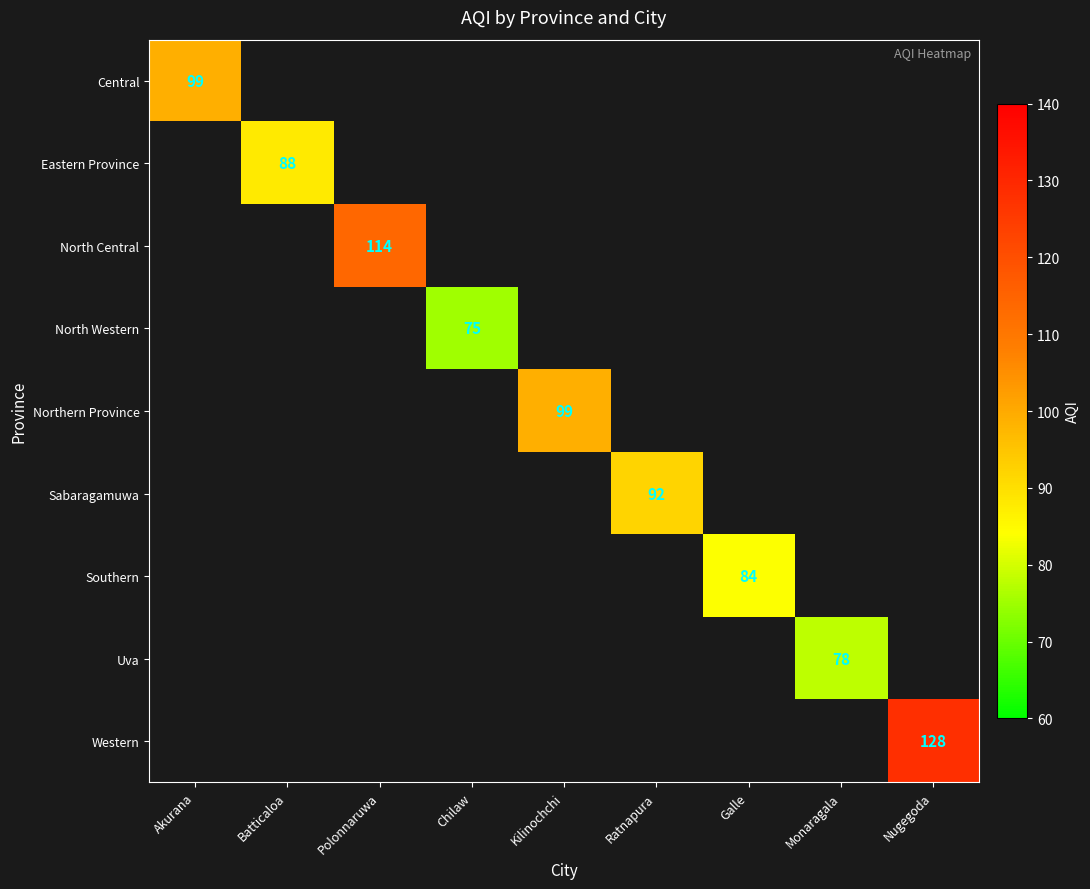

How many values in Eastern Province are above zero?

1